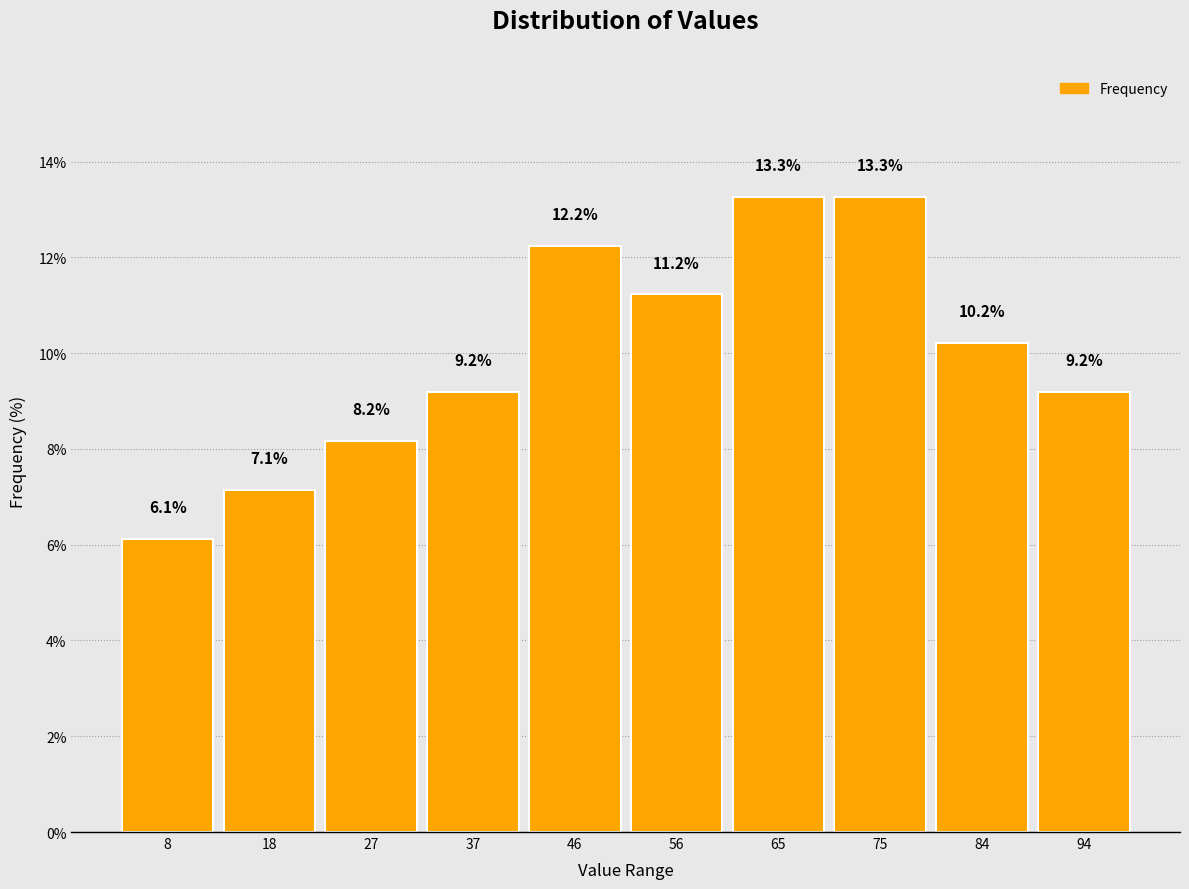

Reading left to right, transcribe this chart: for each bar, give the range it covers on the x-axis and its height. The bar edges are not printed on the chart, so give them approximately, as read against the axis.

4.0 to 13.5: 6.1
13.5 to 23.0: 7.1
23.0 to 32.5: 8.2
32.5 to 42.0: 9.2
42.0 to 51.5: 12.2
51.5 to 61.0: 11.2
61.0 to 70.5: 13.3
70.5 to 80.0: 13.3
80.0 to 89.5: 10.2
89.5 to 99.0: 9.2